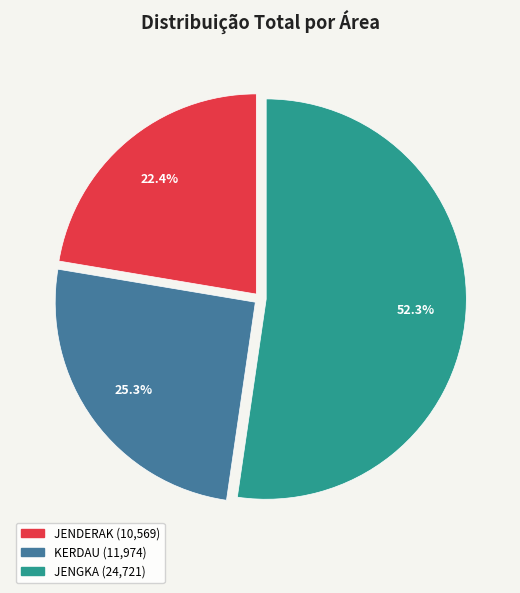

Does any single category account for the majority?

Yes